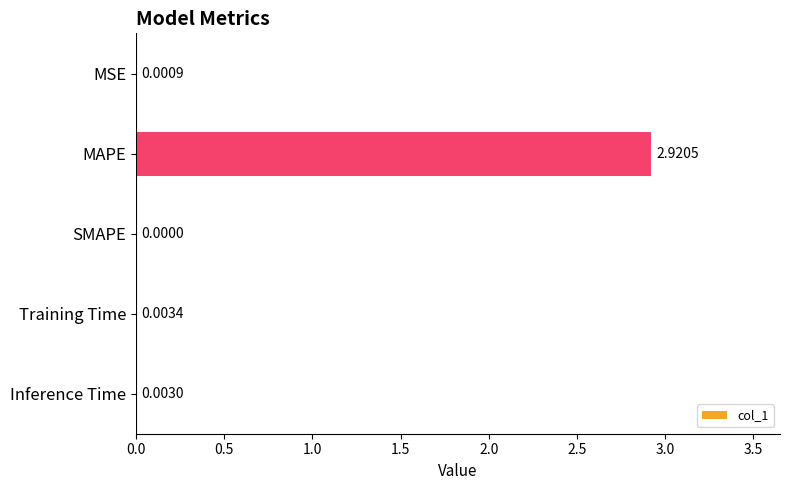

What is the average value?

0.6